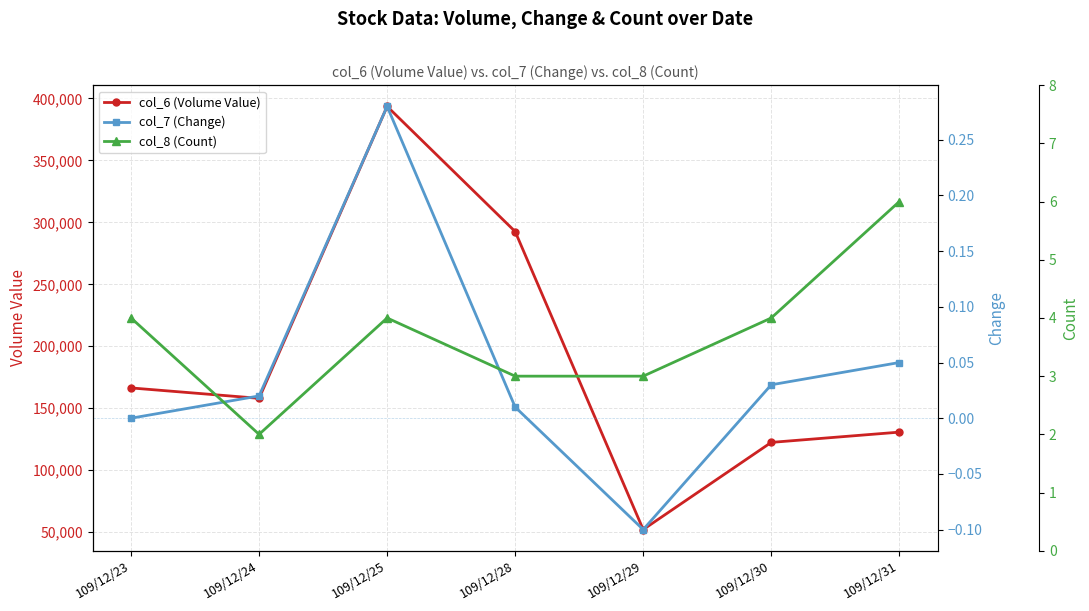

At which category does the chart reach its peak across all series?

109/12/25